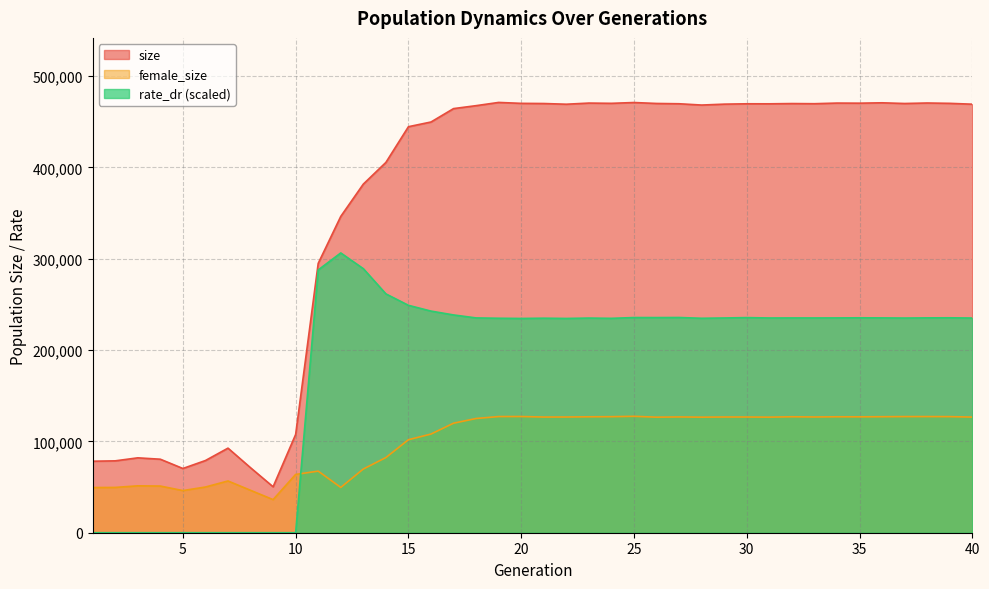

At which label does rate_dr reach its minimum?

1